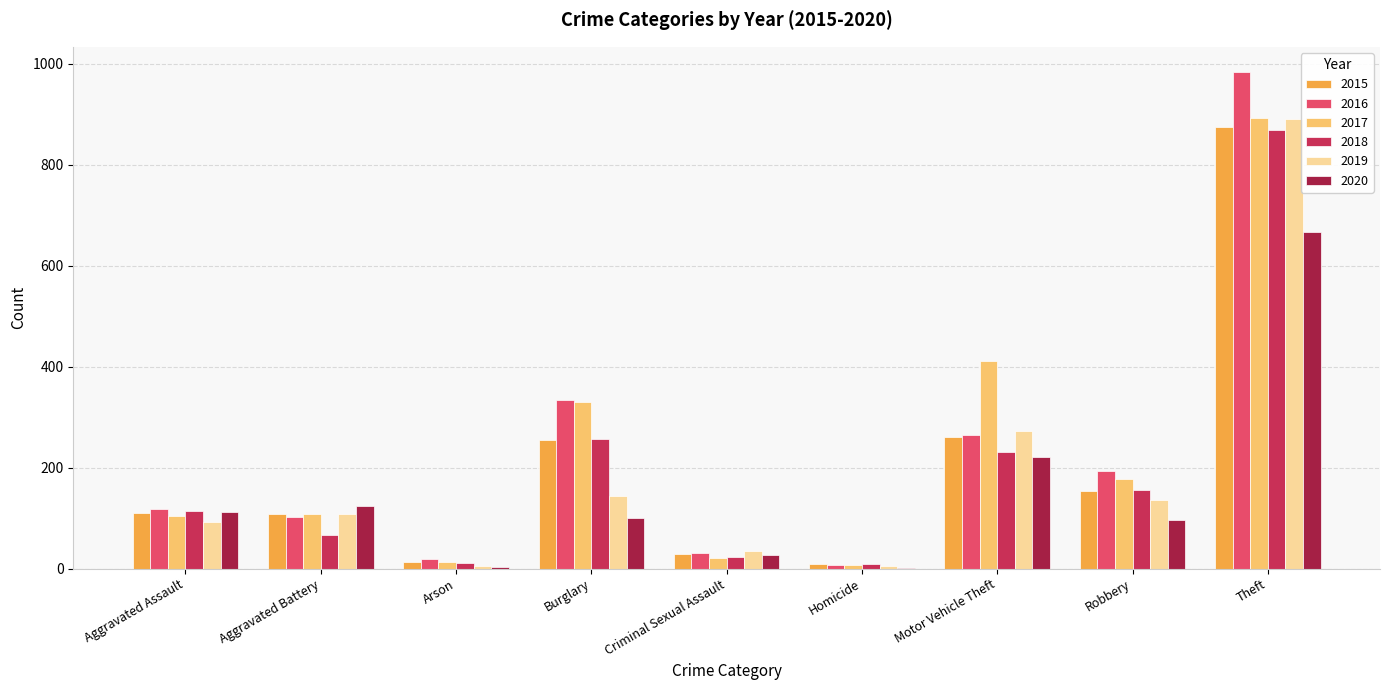

Does the chart contain stacked bars?

No